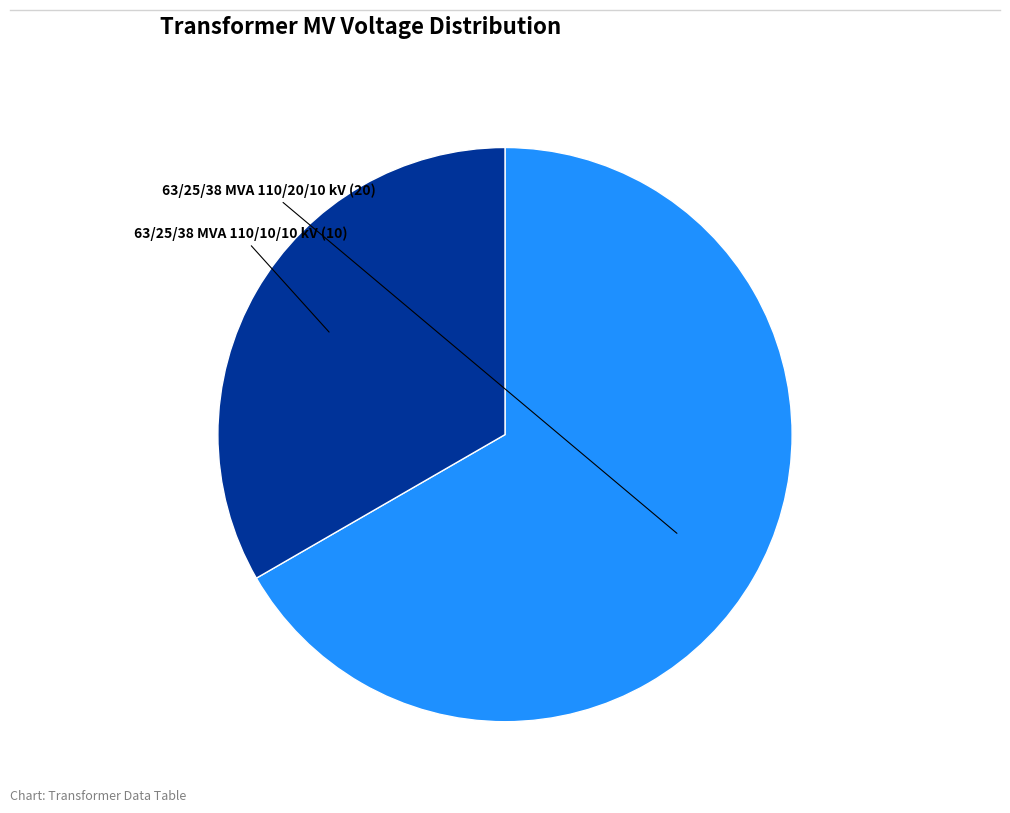

Does any single category account for the majority?

Yes